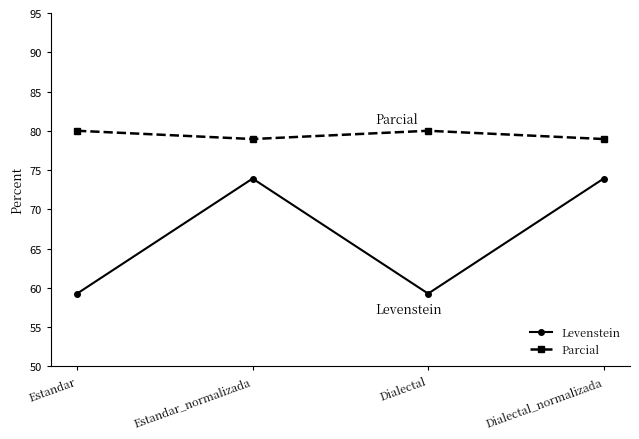

Does the chart display data point markers on the line(s)?

Yes